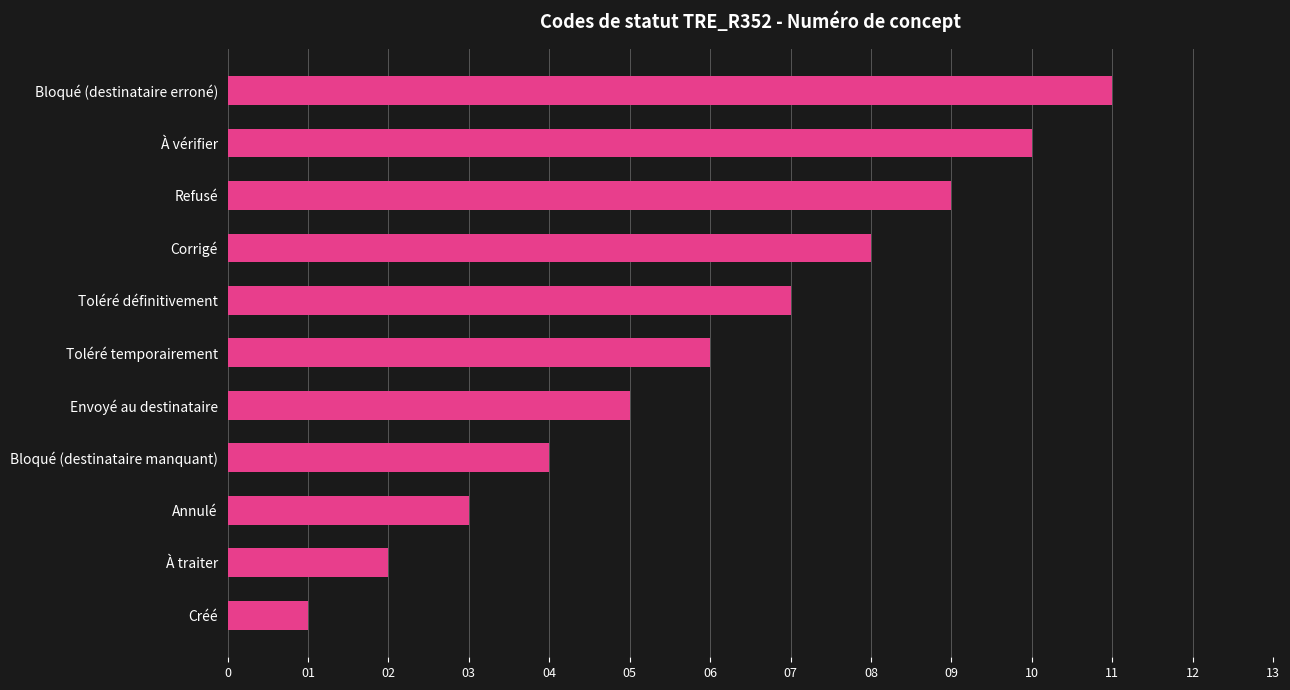

Count the number of categories in the chart.

11